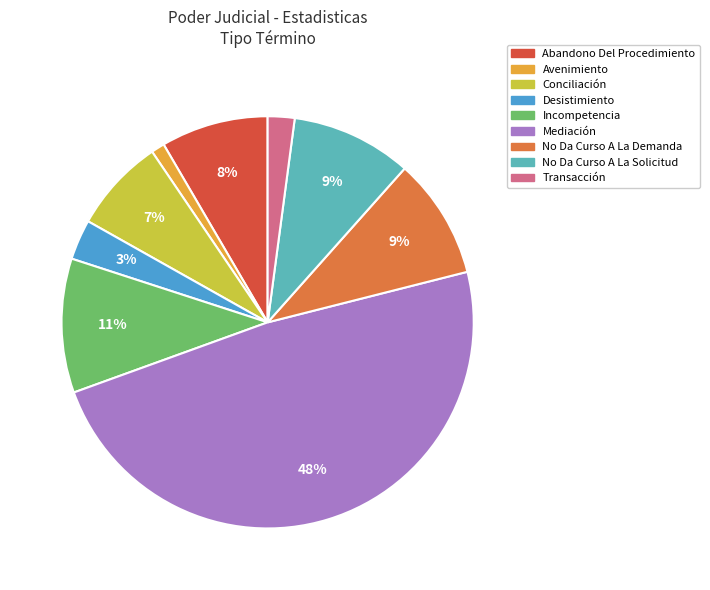

True or false: Incompetencia accounts for 11% of the total.

True